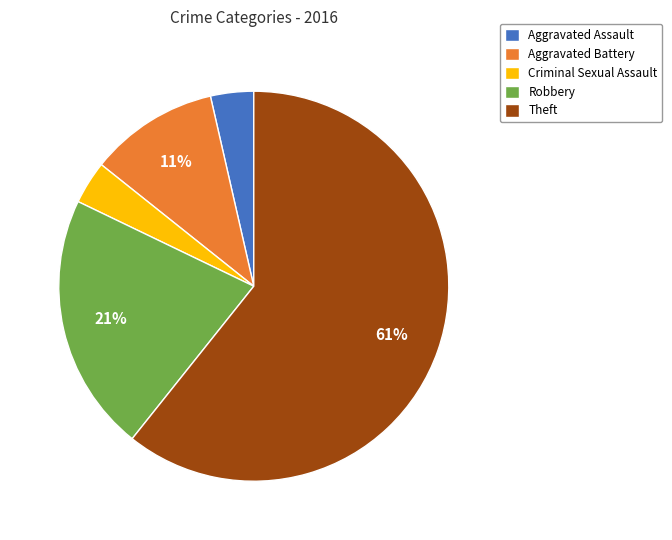

To the nearest percent, what portion does Robbery represent?

21%